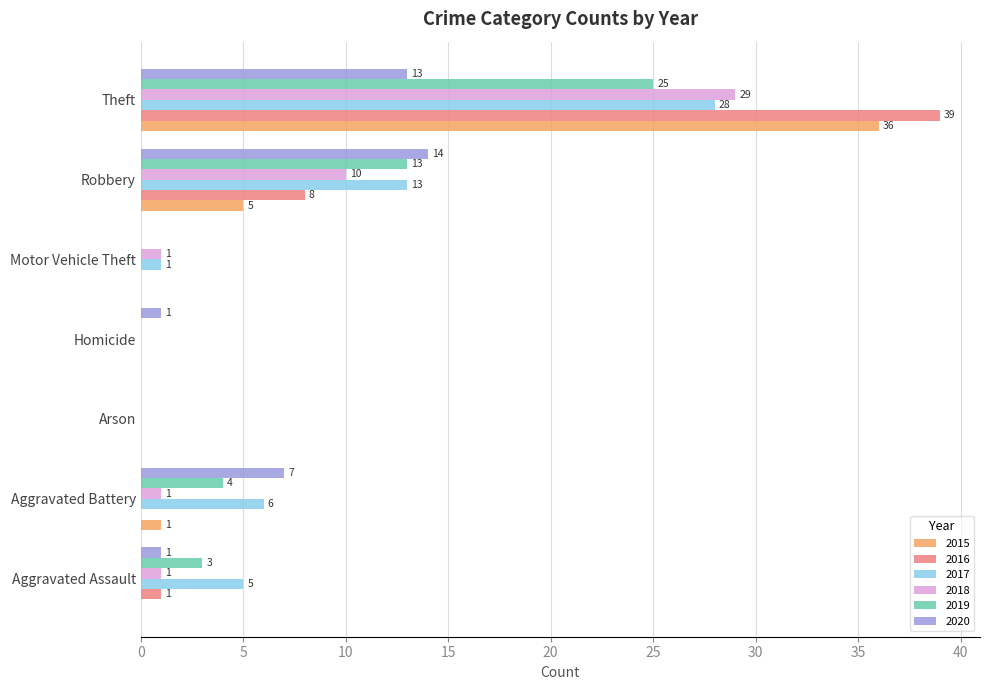

At which category is the sum across all series the highest?

Theft